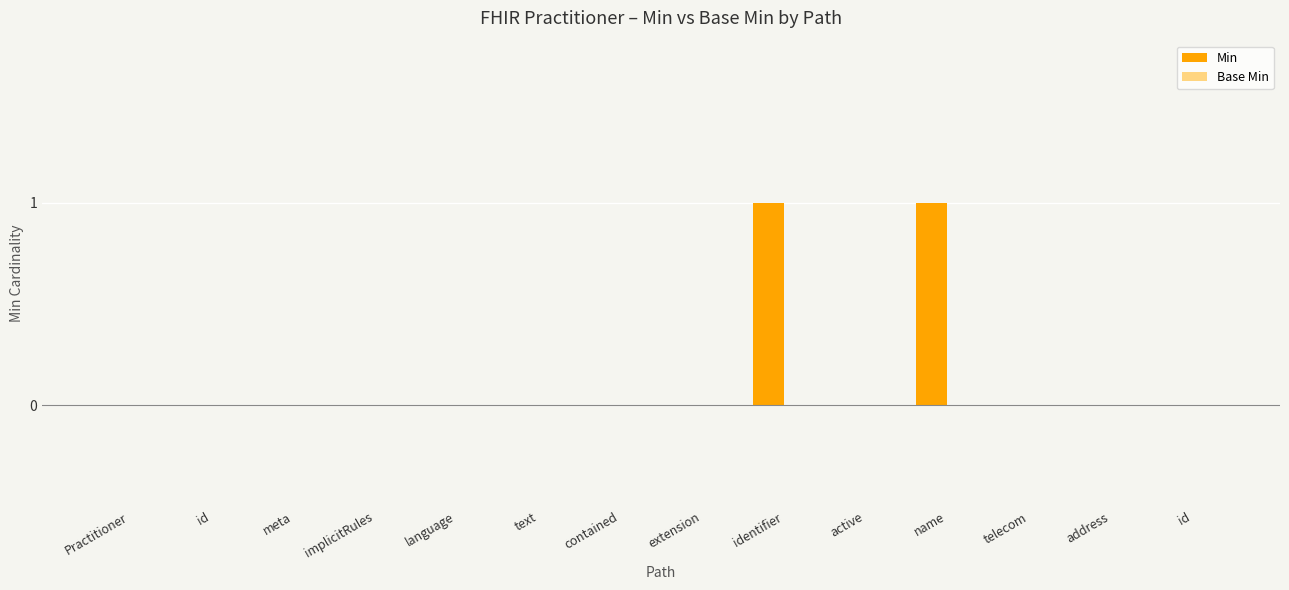

Are the bars horizontal?

No